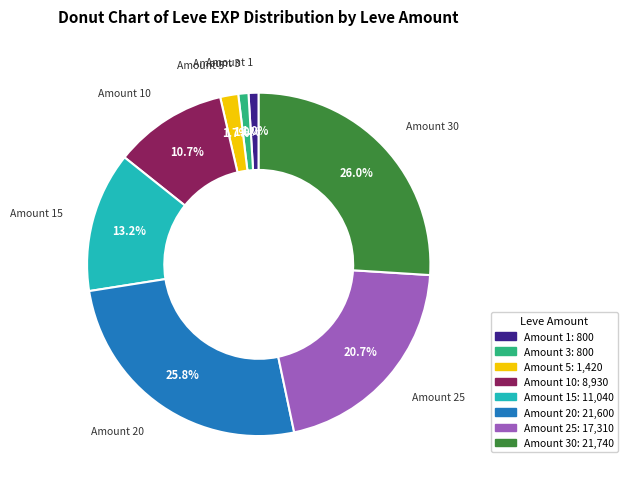

Is there any slice that represents more than half of the pie?

No